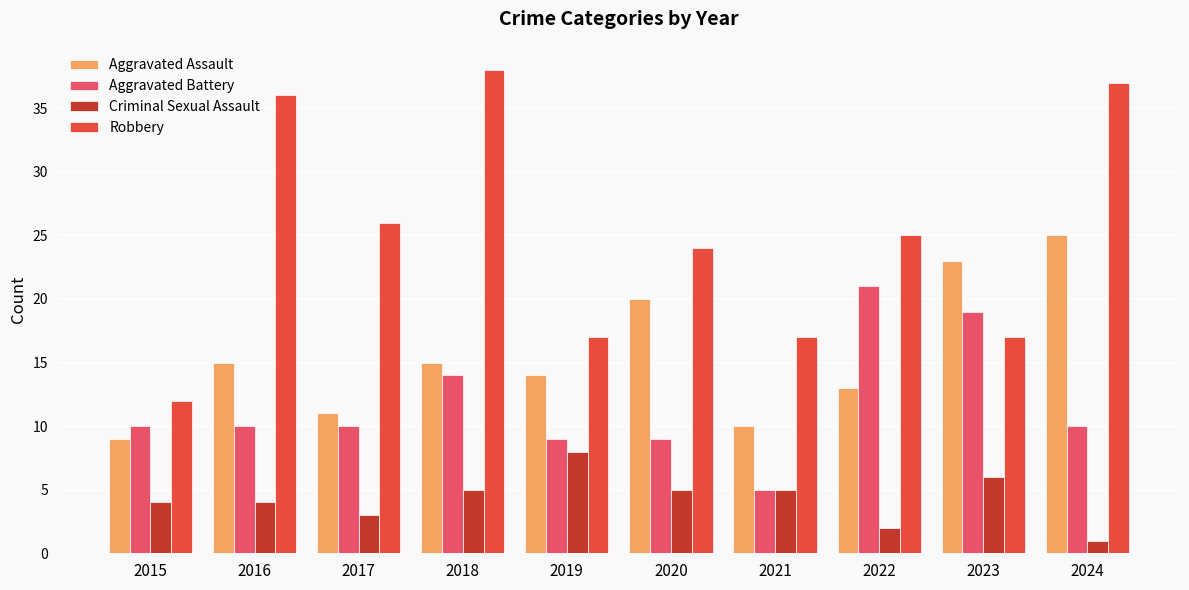

Is the value of Robbery at 2021 greater than the value of Criminal Sexual Assault at 2017?

Yes